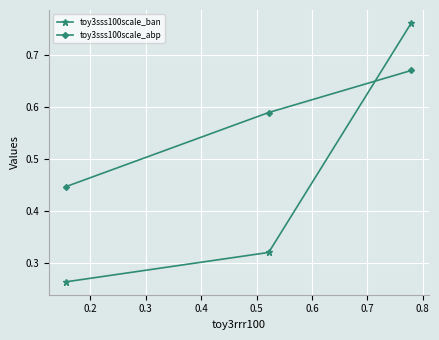

Rank the series by their average value, from highest to lowest.

toy3sss100scale_abp, toy3sss100scale_ban